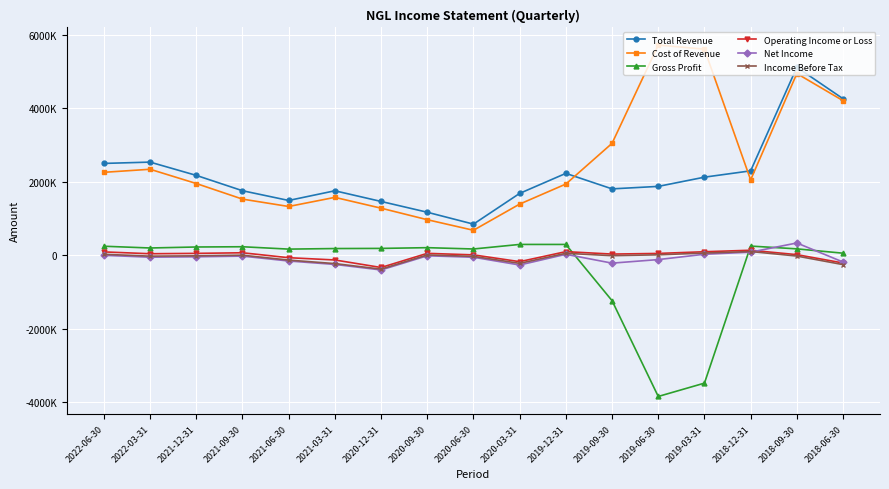

What is the label of the 16th point from the right?

2022-03-31